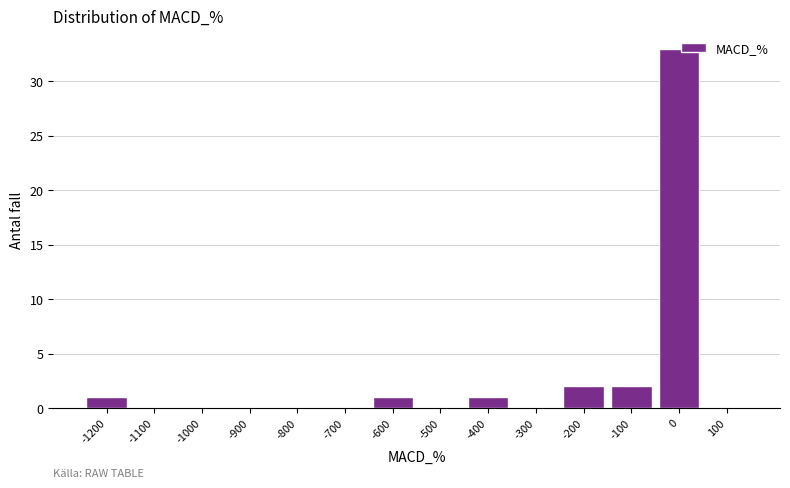

How tall is the bar that spans -1250 to -1150 on the x-axis? The values are not printed on the chart, so give them approximately, as read against the axis.

1